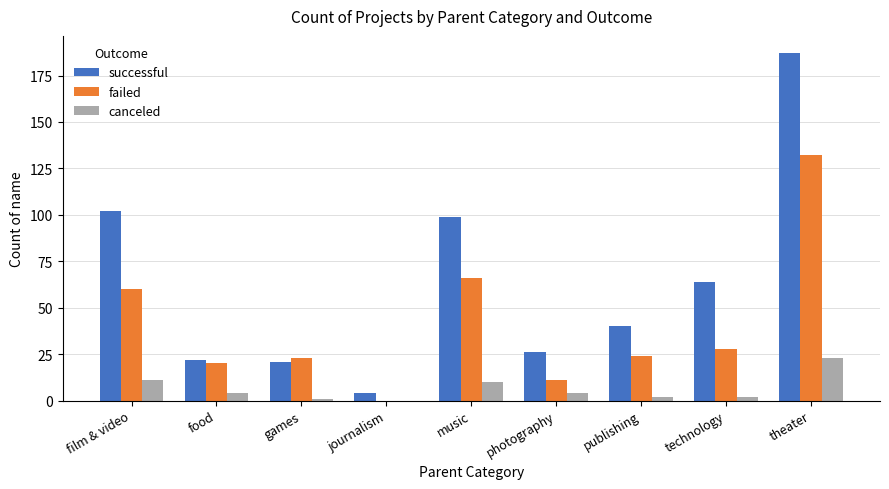

Which series has the largest total across all categories?

successful